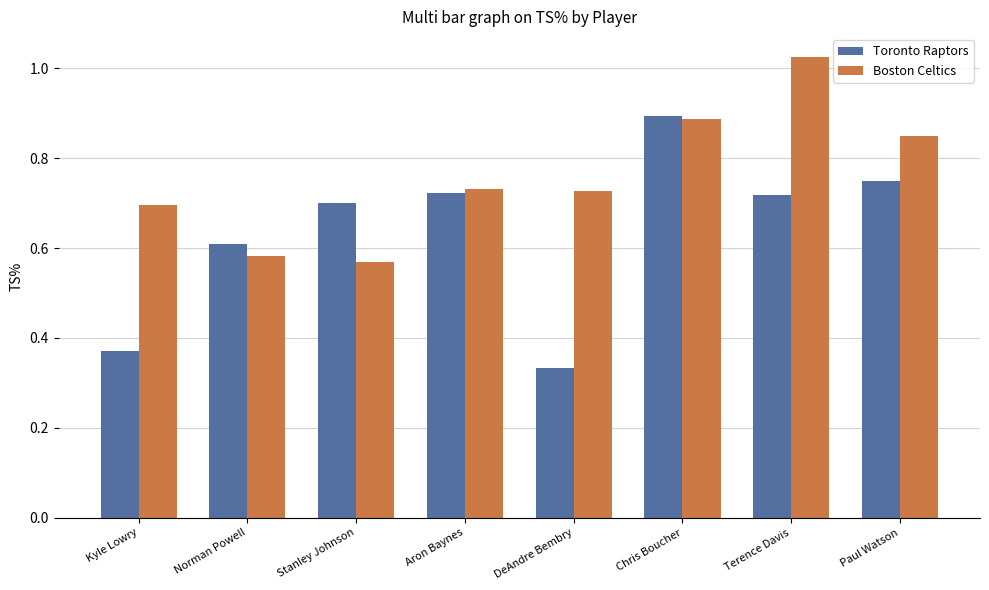

Which series has the largest total across all categories?

Boston Celtics